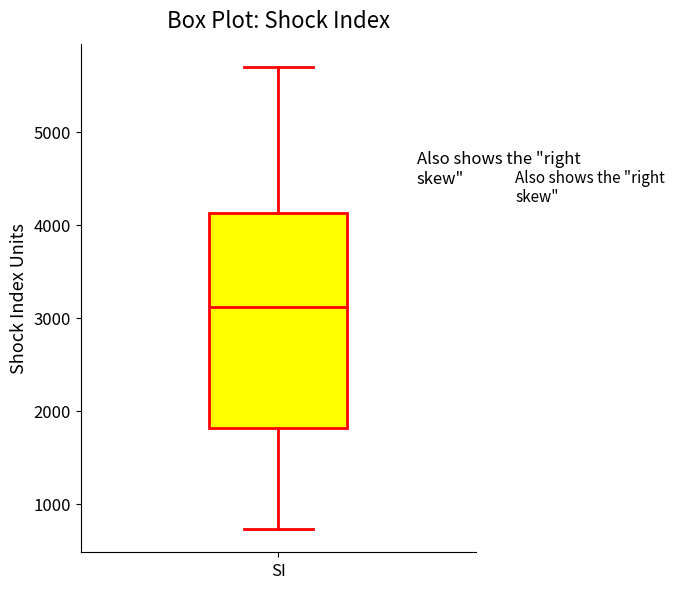

Transcribe this box plot: give where the median line is, the range the box spans, and where the two whiskers end, as read against the y-axis. The values are not printed on the chart, so give them approximately, as read against the axis.

median 3100, box 1800 to 4100, whiskers 700 to 5700